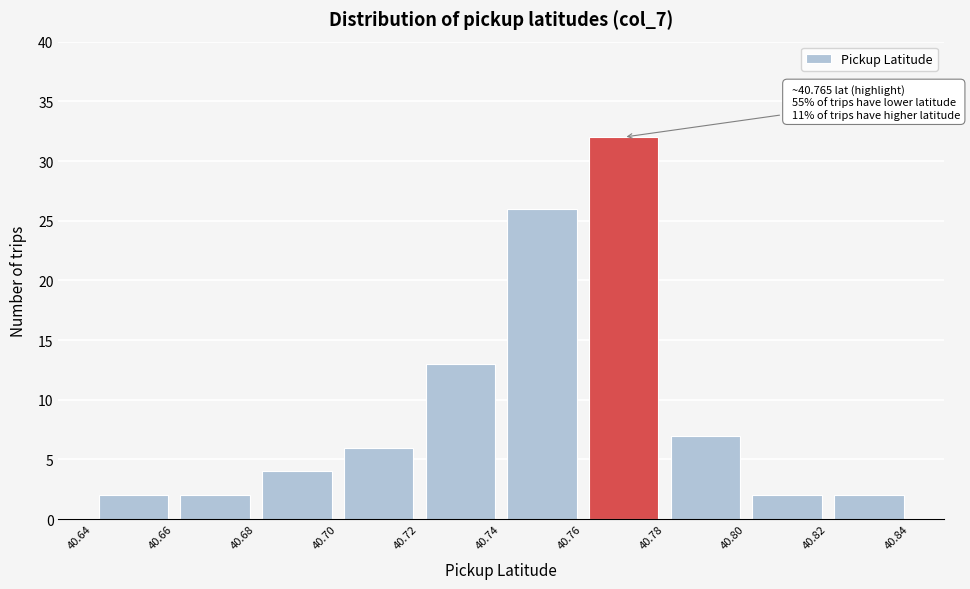

Over which range of the x-axis is the bar tallest?

40.76 to 40.78